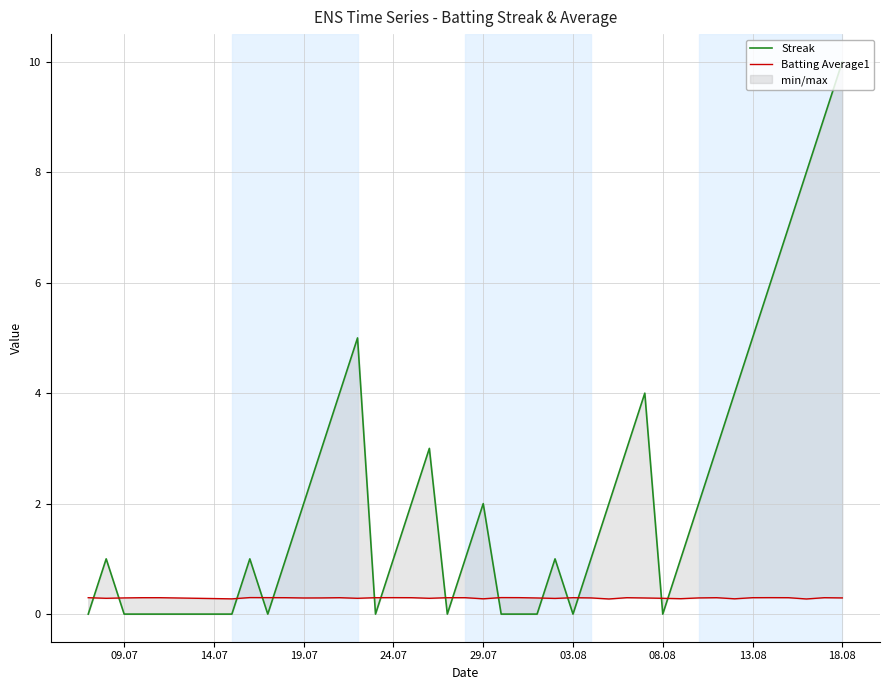

Is this an area chart (filled region under the line)?

No